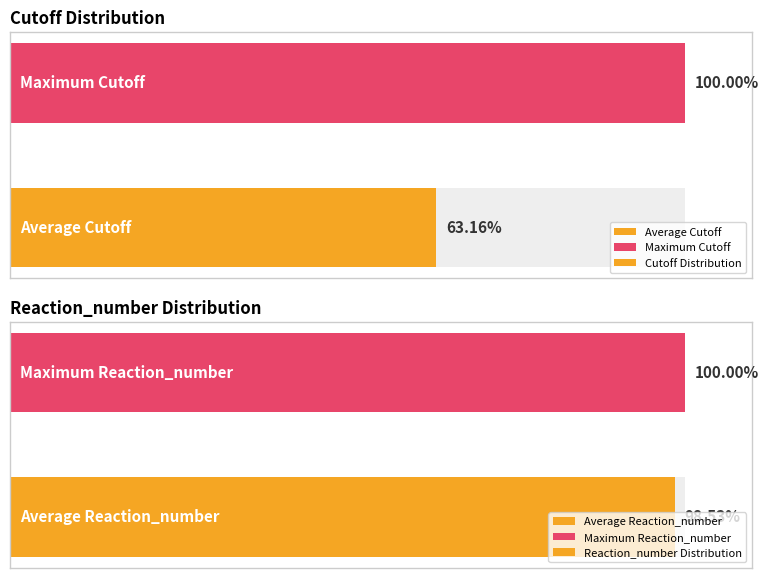

How many groups of bars are there?

2